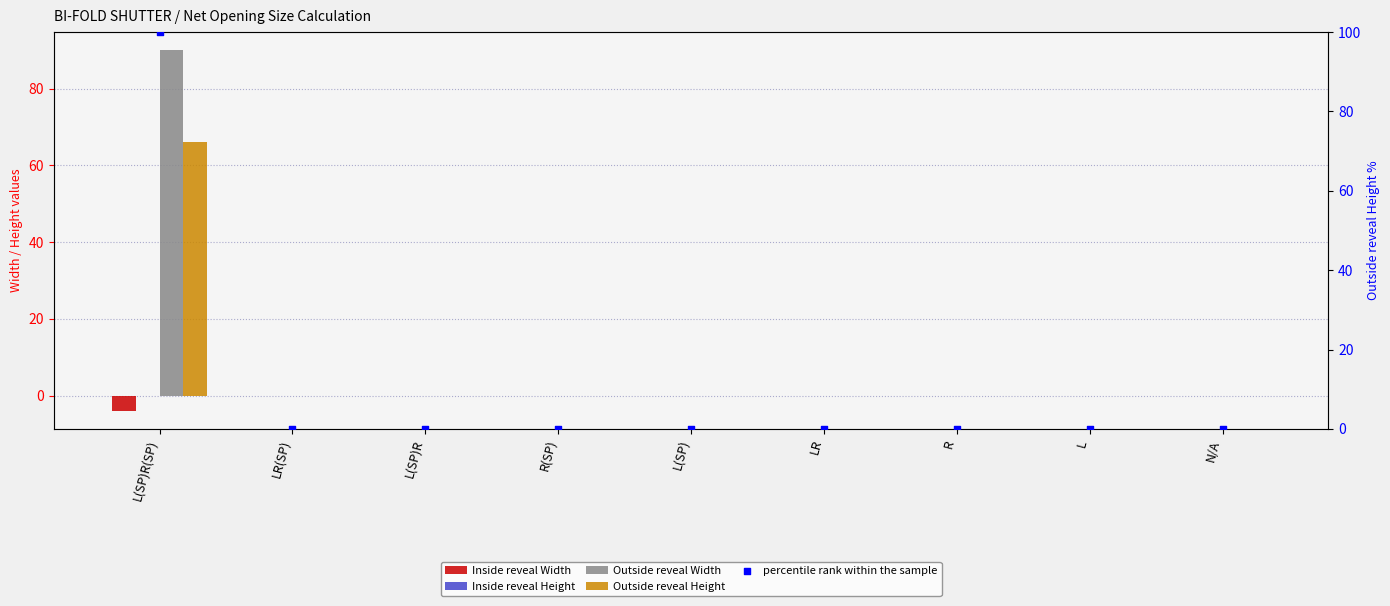

Which series has the largest total across all categories?

percentile rank within the sample